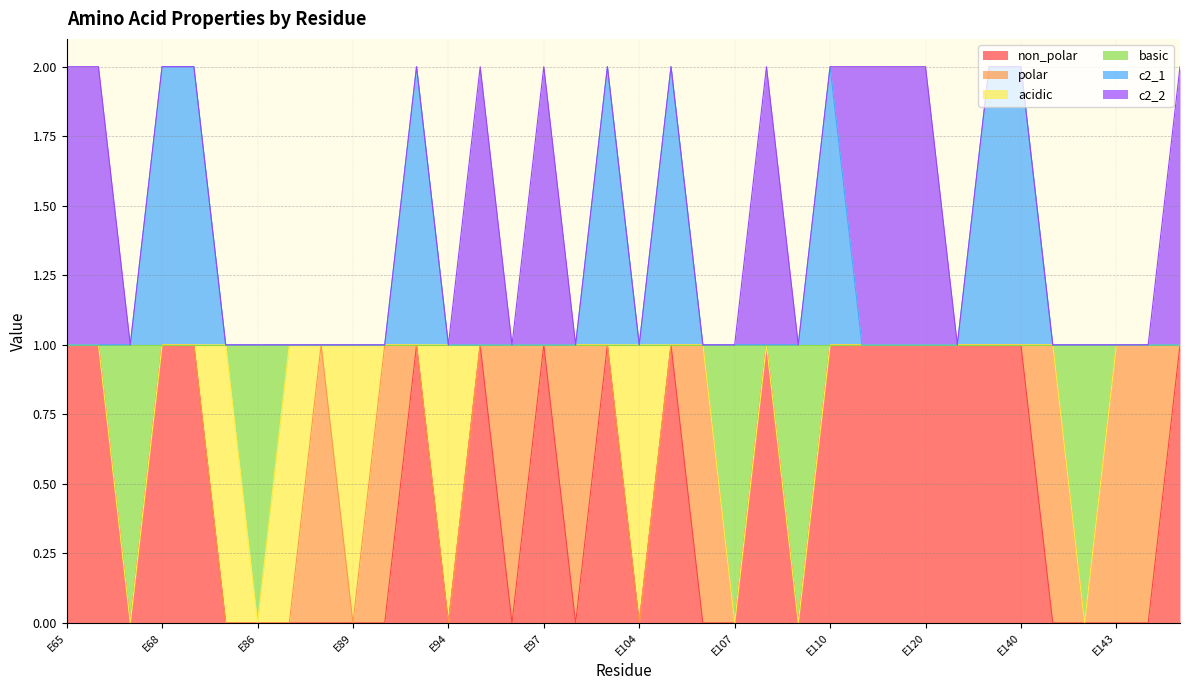

What are all the series names shown in the legend?

non_polar, polar, acidic, basic, c2_1, c2_2